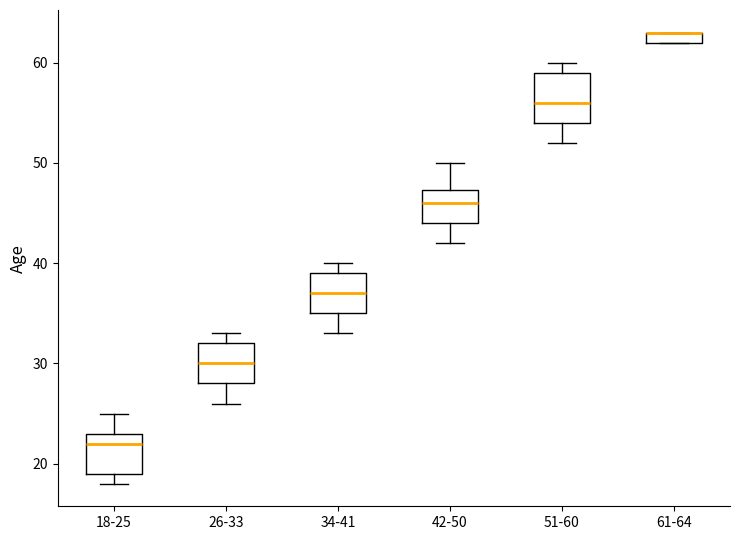

Where is the upper edge of the box for 61-64 on the y-axis? The values are not printed on the chart, so give them approximately, as read against the axis.

63